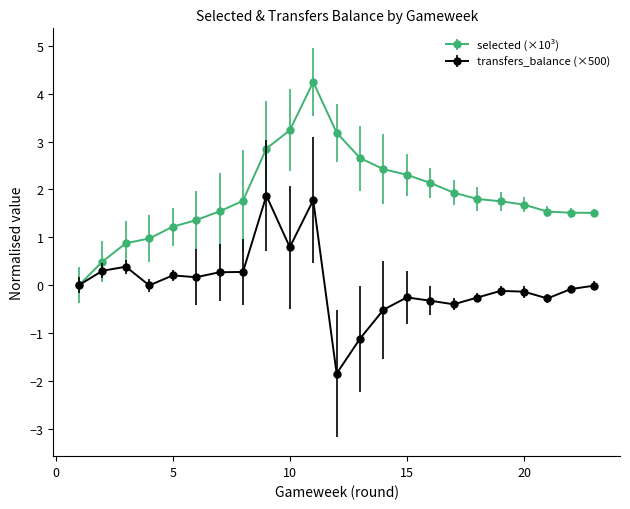

Which series has the largest total across all categories?

selected (×10³)